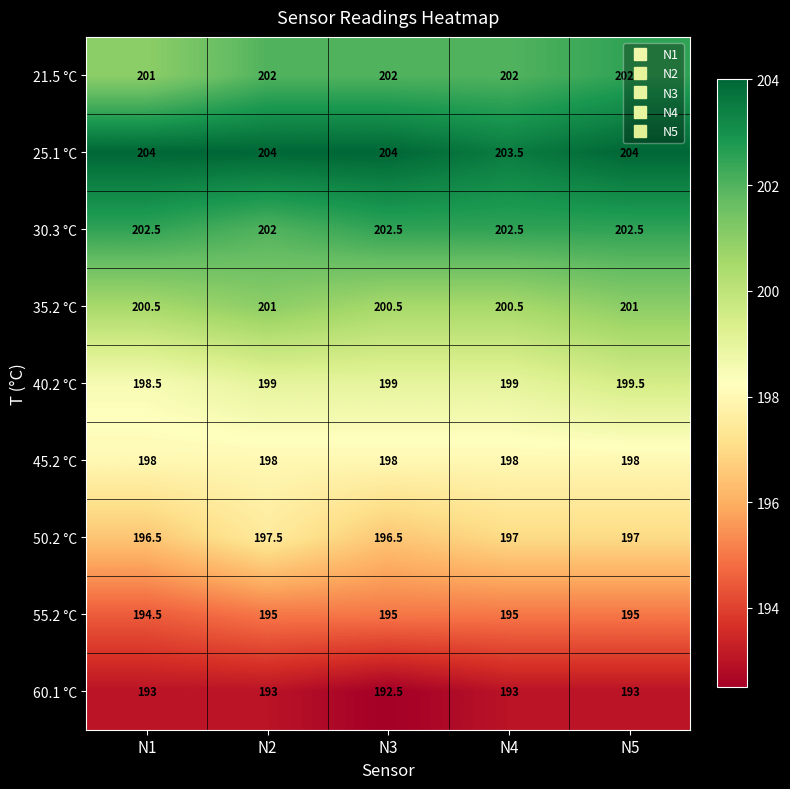

At which category is the sum across all series the highest?

N5